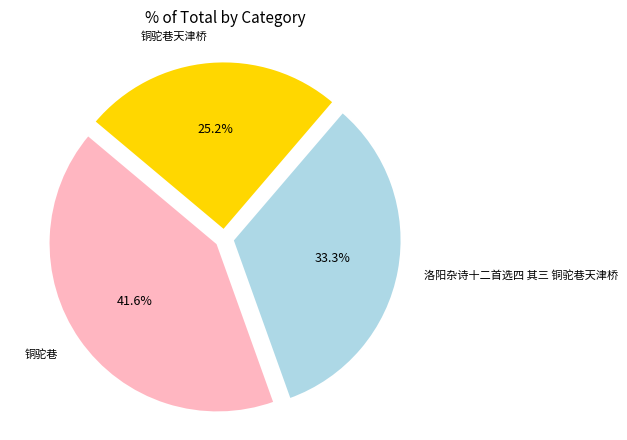

Rank the categories by value from lowest to highest.

铜驼巷天津桥, 洛阳杂诗十二首选四 其三 铜驼巷天津桥, 铜驼巷